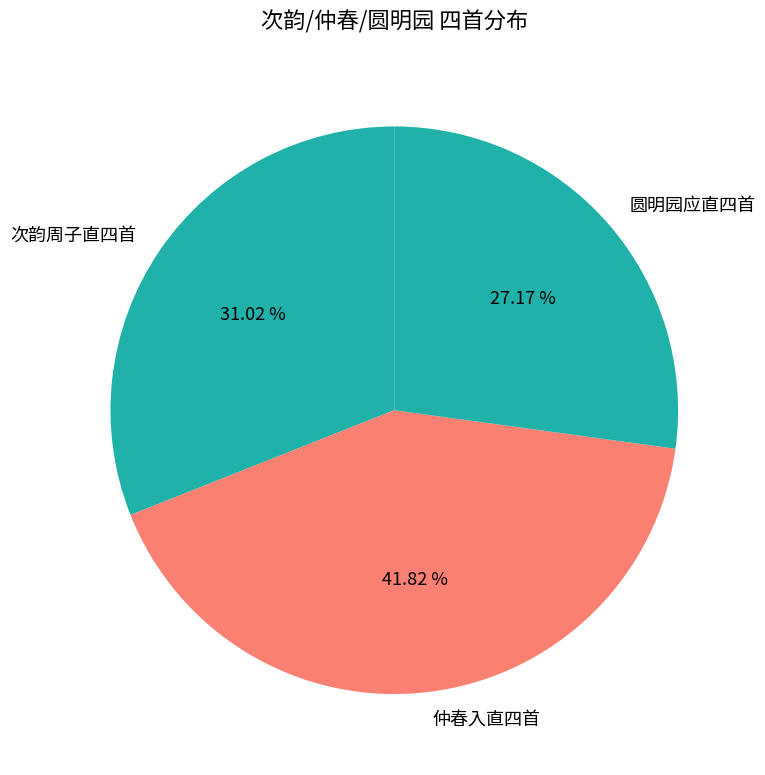

Combined, do 次韵周子直四首 and 圆明园应直四首 account for over 50%?

Yes